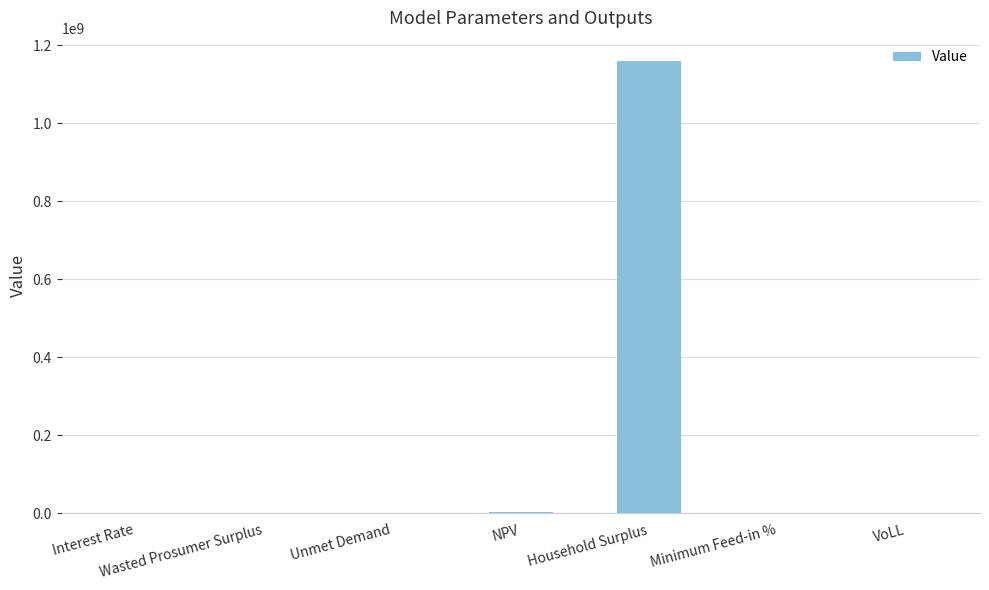

What is the sum of all values?

1163770706.2